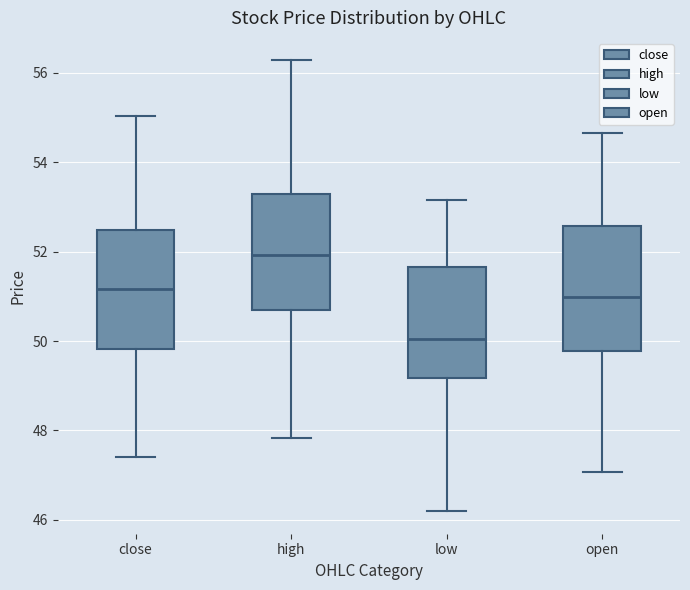

Which box's median line is the highest?

high